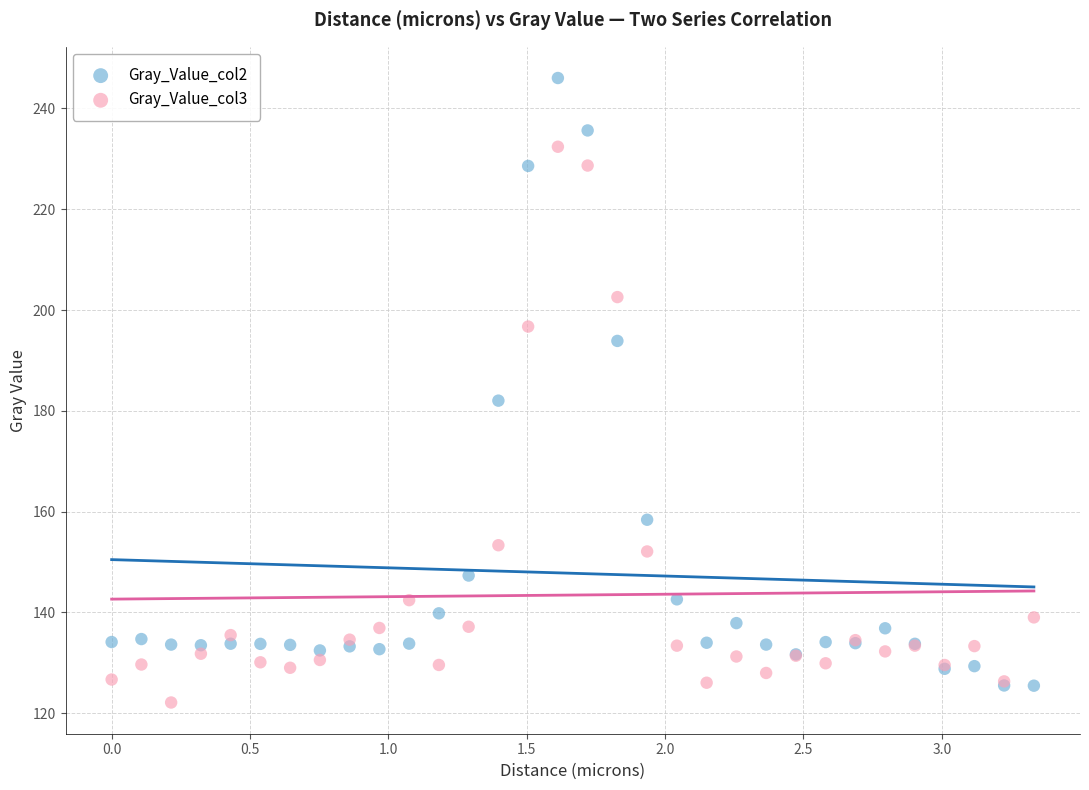

Across all series, what Y value is closest to 184?

182.0